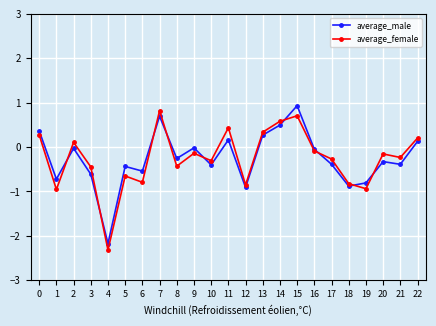

What is the total value across all series at 3?

-1.1